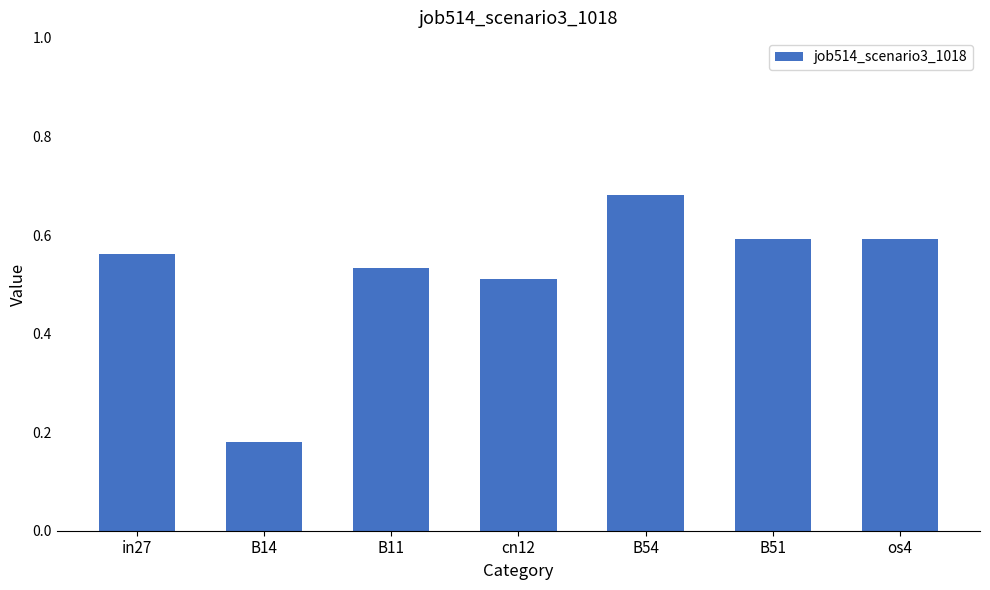

Where is the data nearest to the value 0?

B14